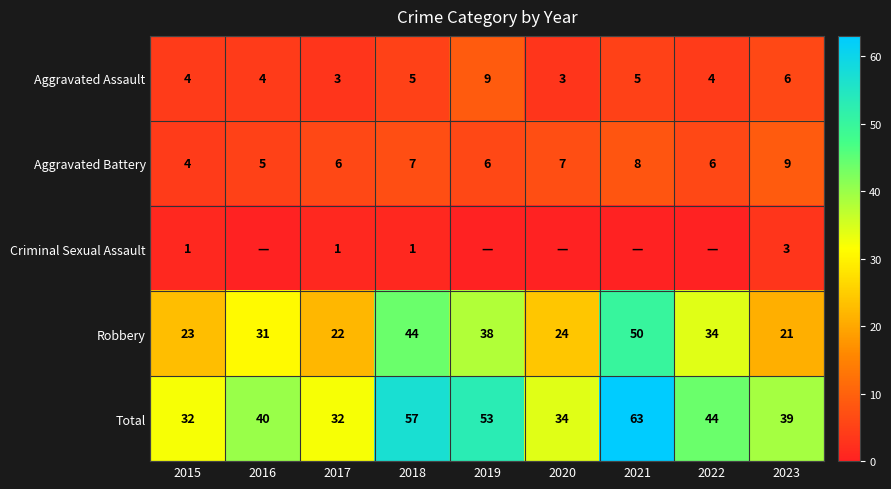

What value does the Total series have at 2016, to the nearest 10?

40